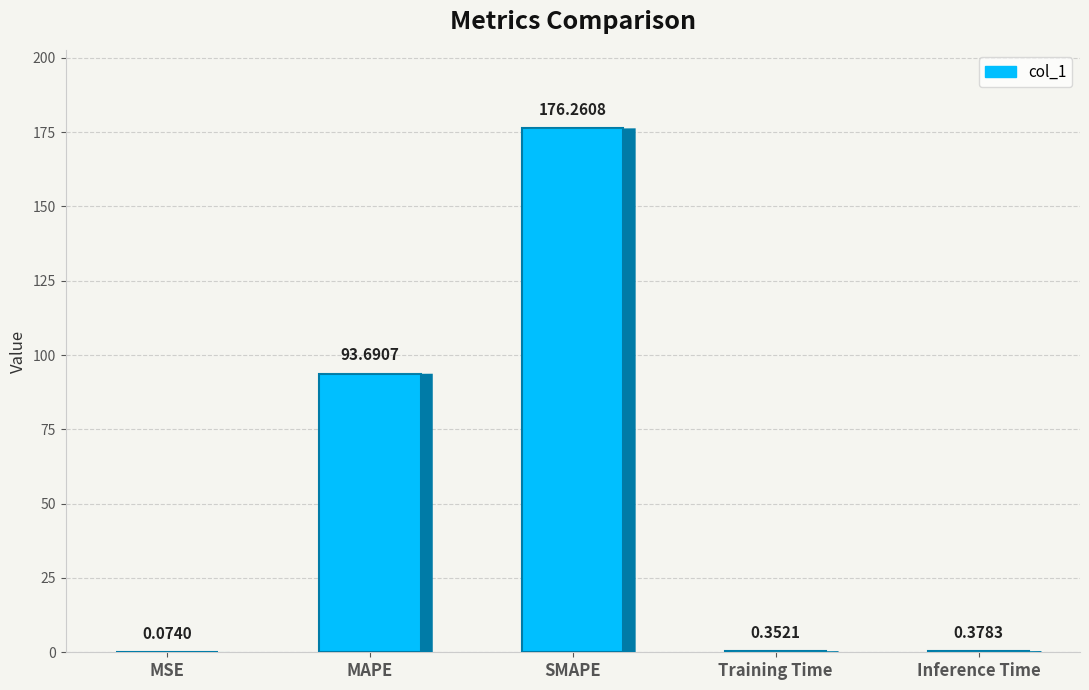

What is the sum of all values?

270.8